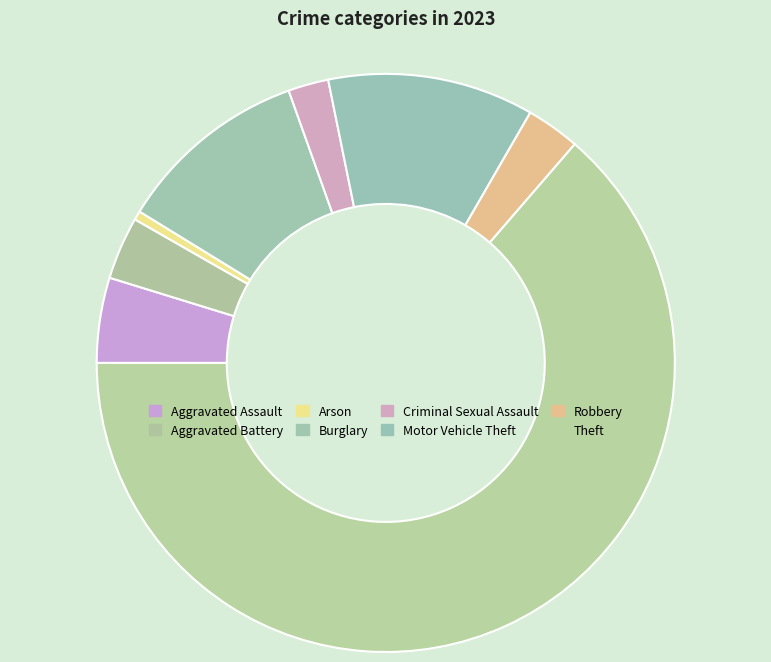

How many slices are in this pie chart?

8